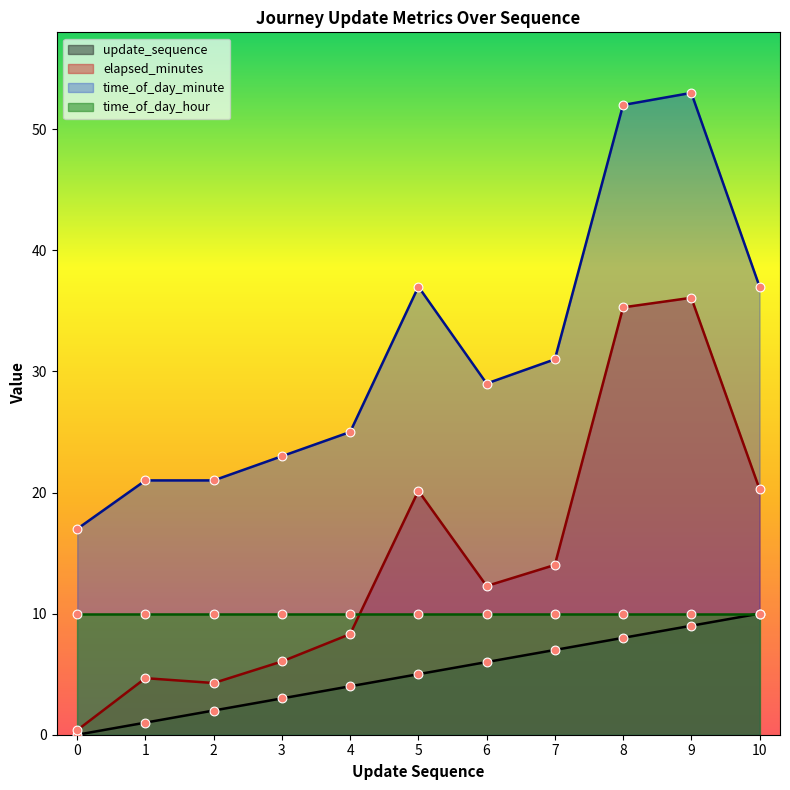

What is the total value across all series at 7?

52.0